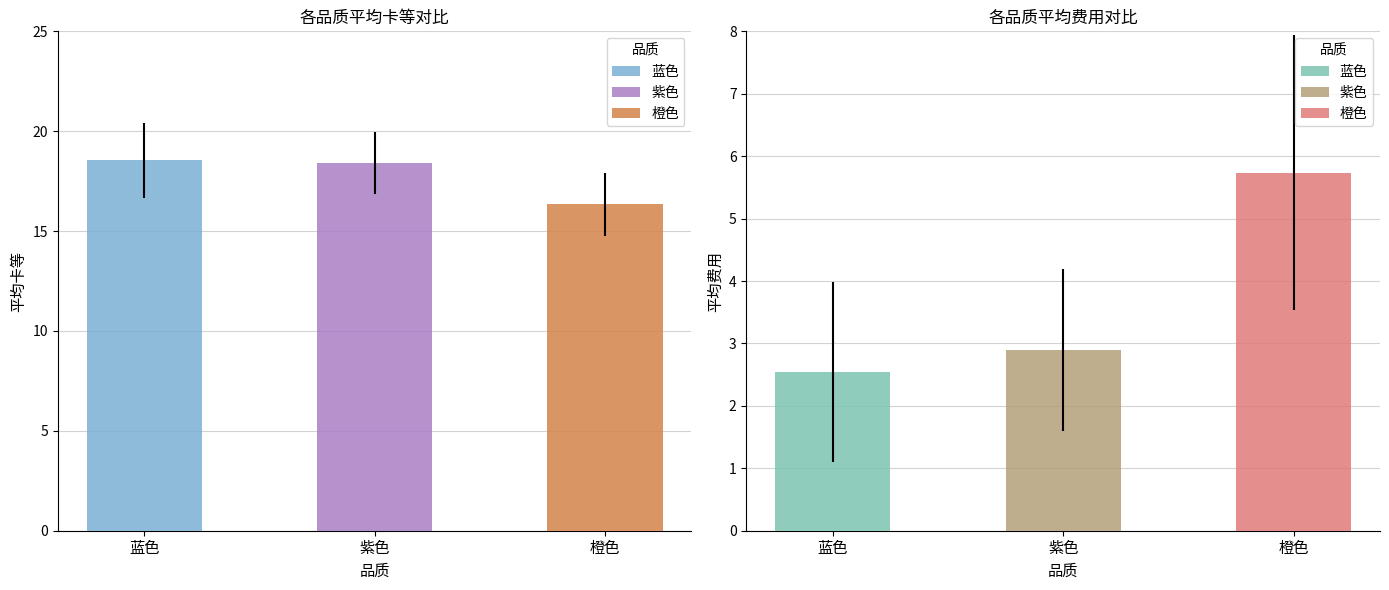

What is the difference between the 费用 values at 紫色 and 蓝色?

0.4